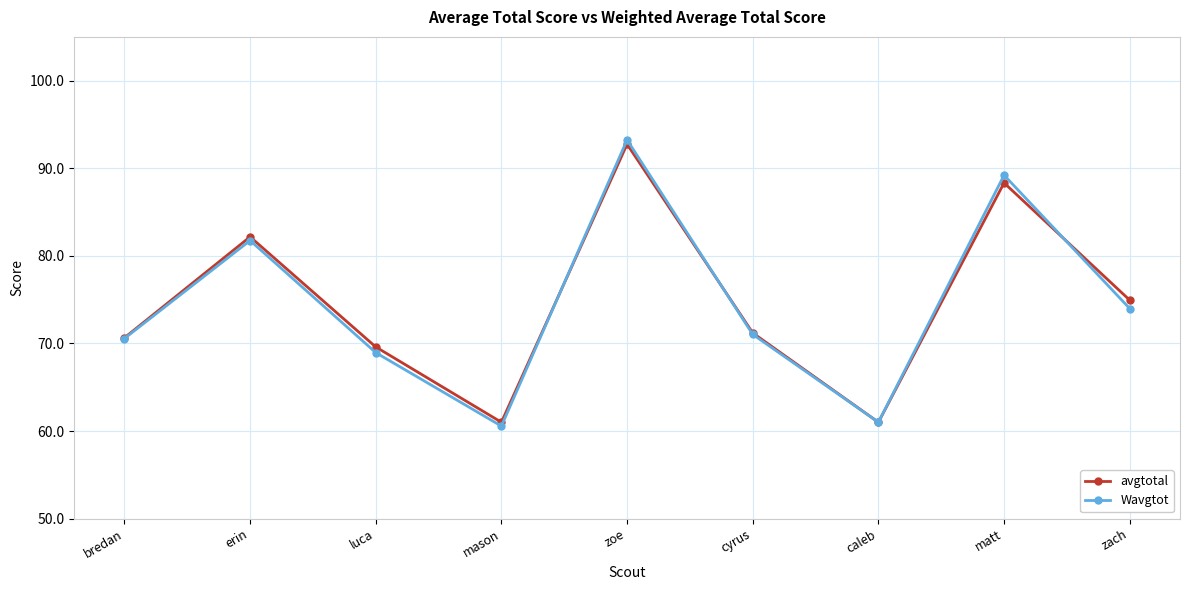

What is the total value across all series at matt?

177.5